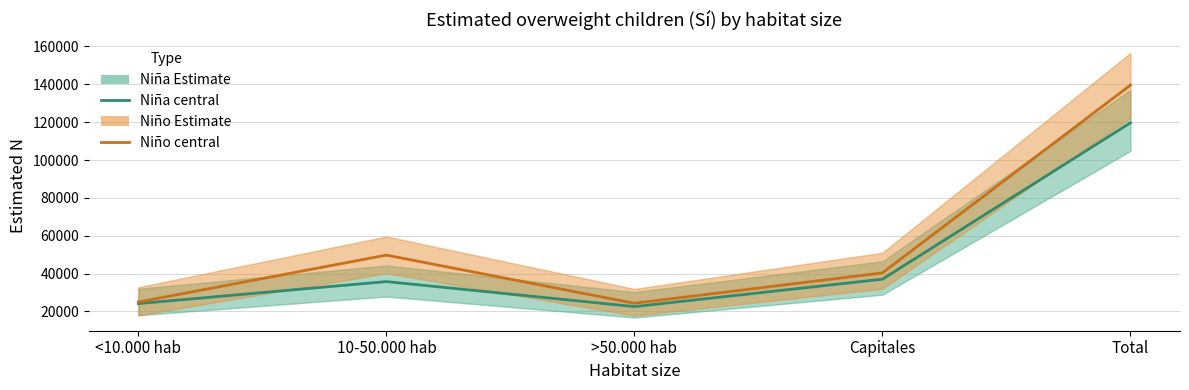

Between Capitales and 10-50.000 hab, which is larger?

Capitales